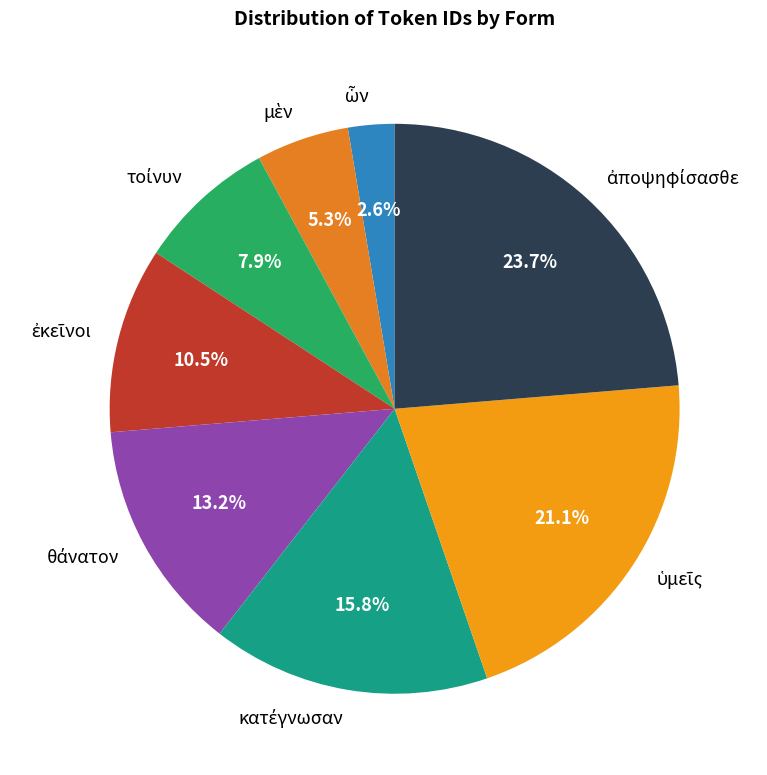

To the nearest percent, what is the difference between the largest and smallest slice percentages?

21%